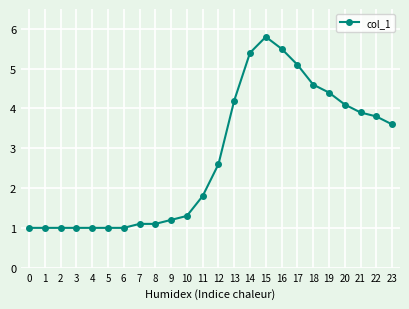

True or false: the data shows 4.4 at 12.

False